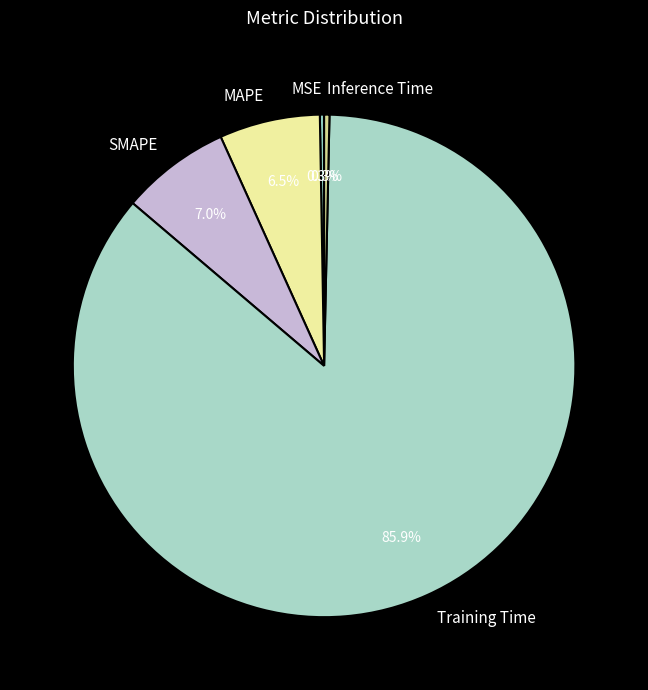

The MAPE slice represents 20% of the pie. True or false?

False